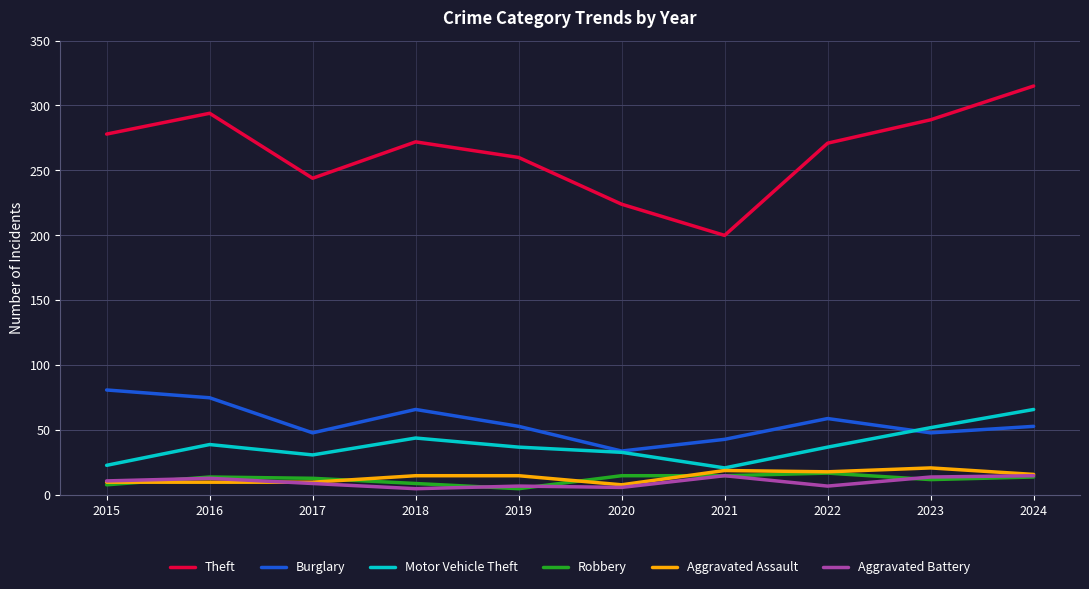

Which series has the largest range (max minus min)?

Theft